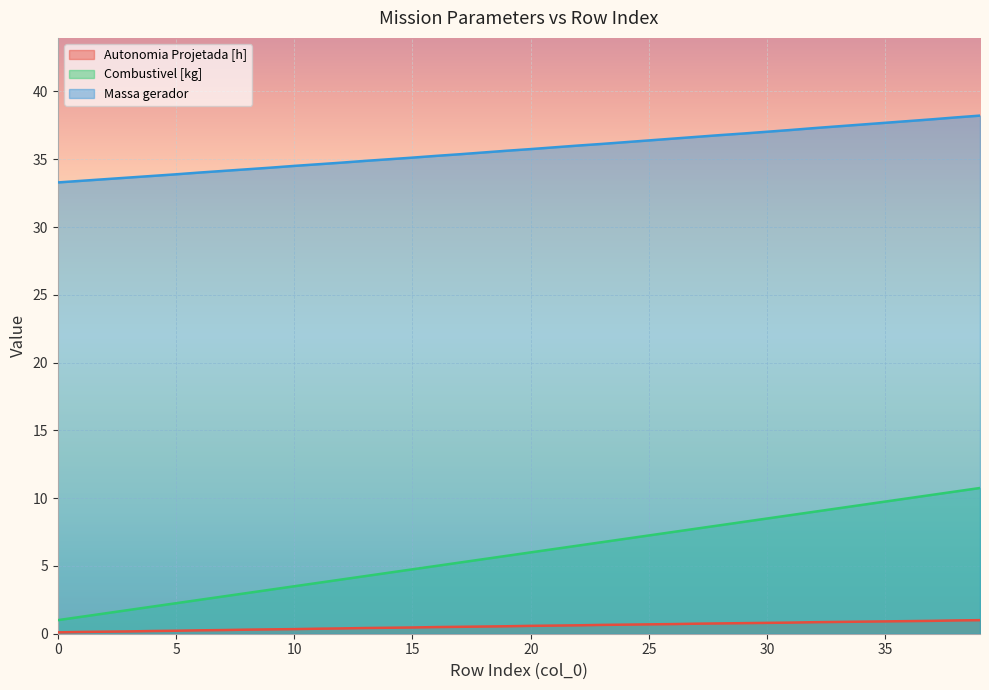

Which series has the largest total across all categories?

Massa gerador